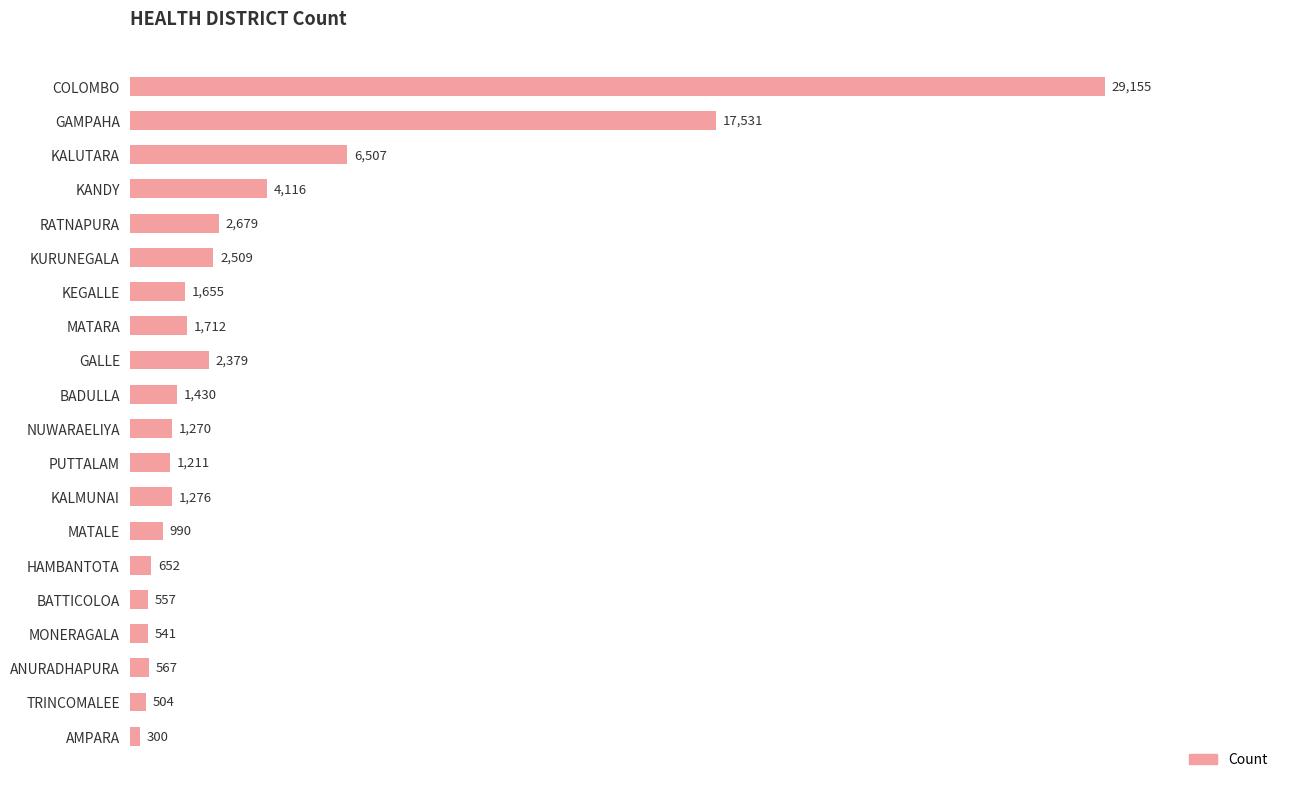

What is the change in value from NUWARAELIYA to TRINCOMALEE?

-766